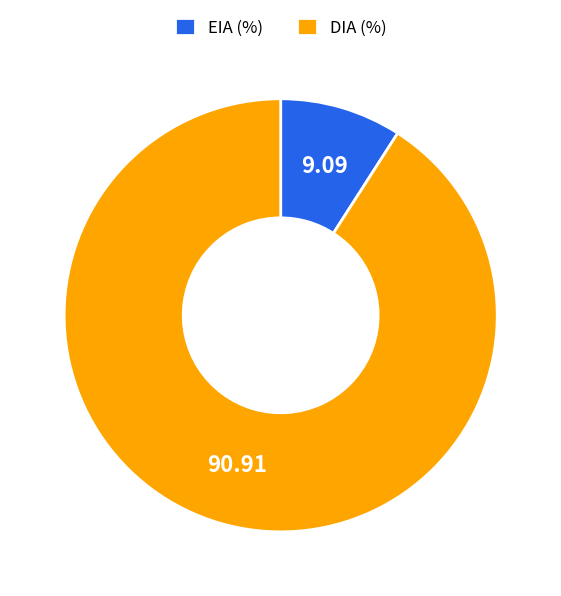

How many segments does this pie chart have?

2